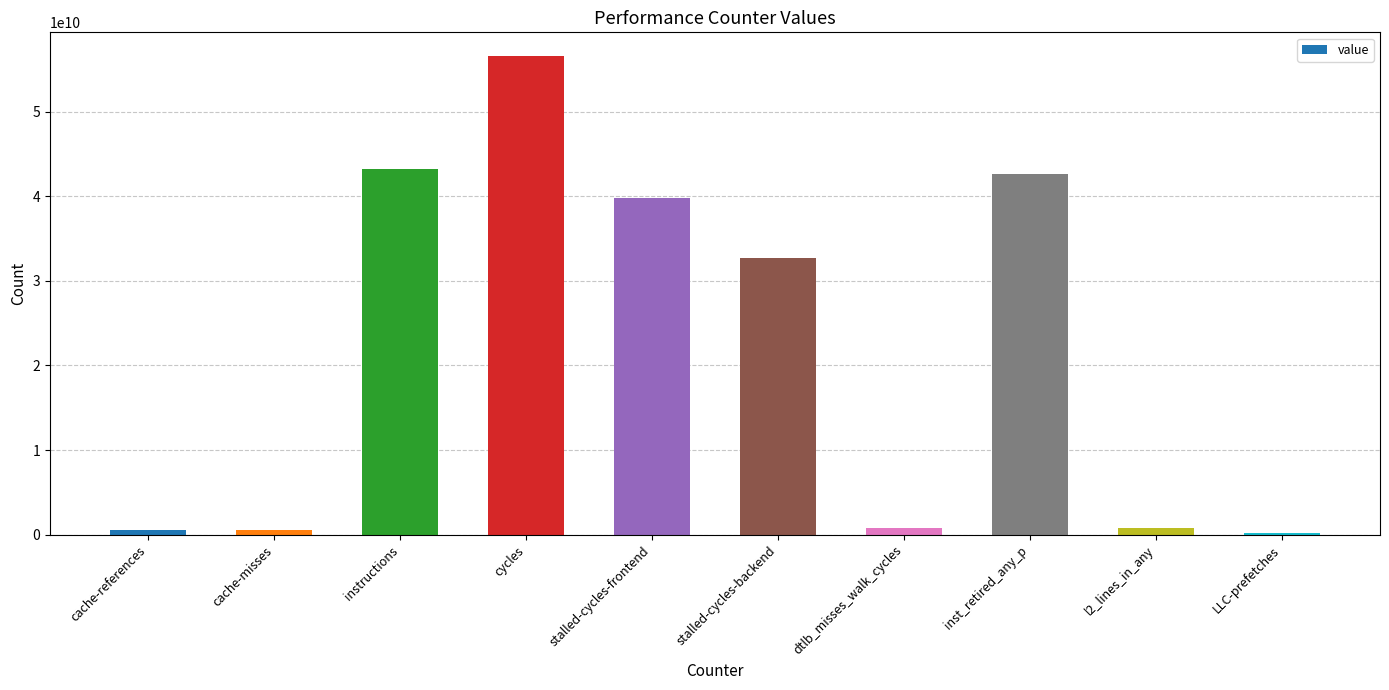

What is the sum of all values?

217879942073